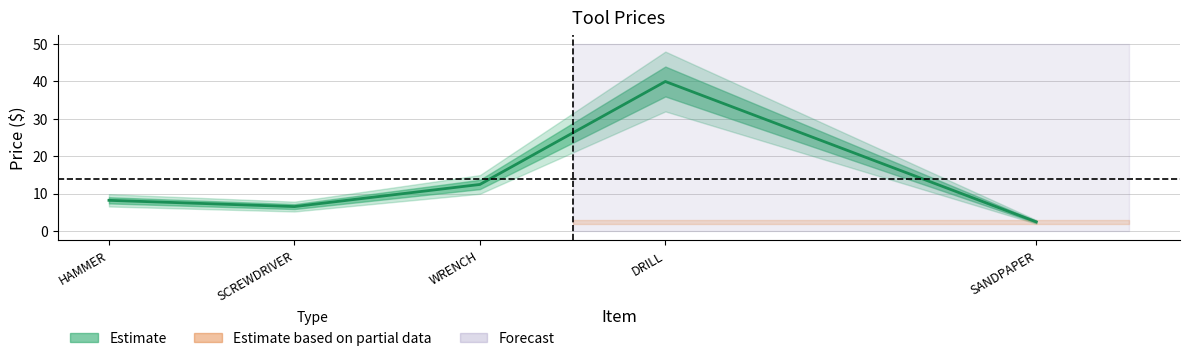

Reading right to left, list all the values displayed in this chart.

2.5	40.0	12.4	6.5	8.2